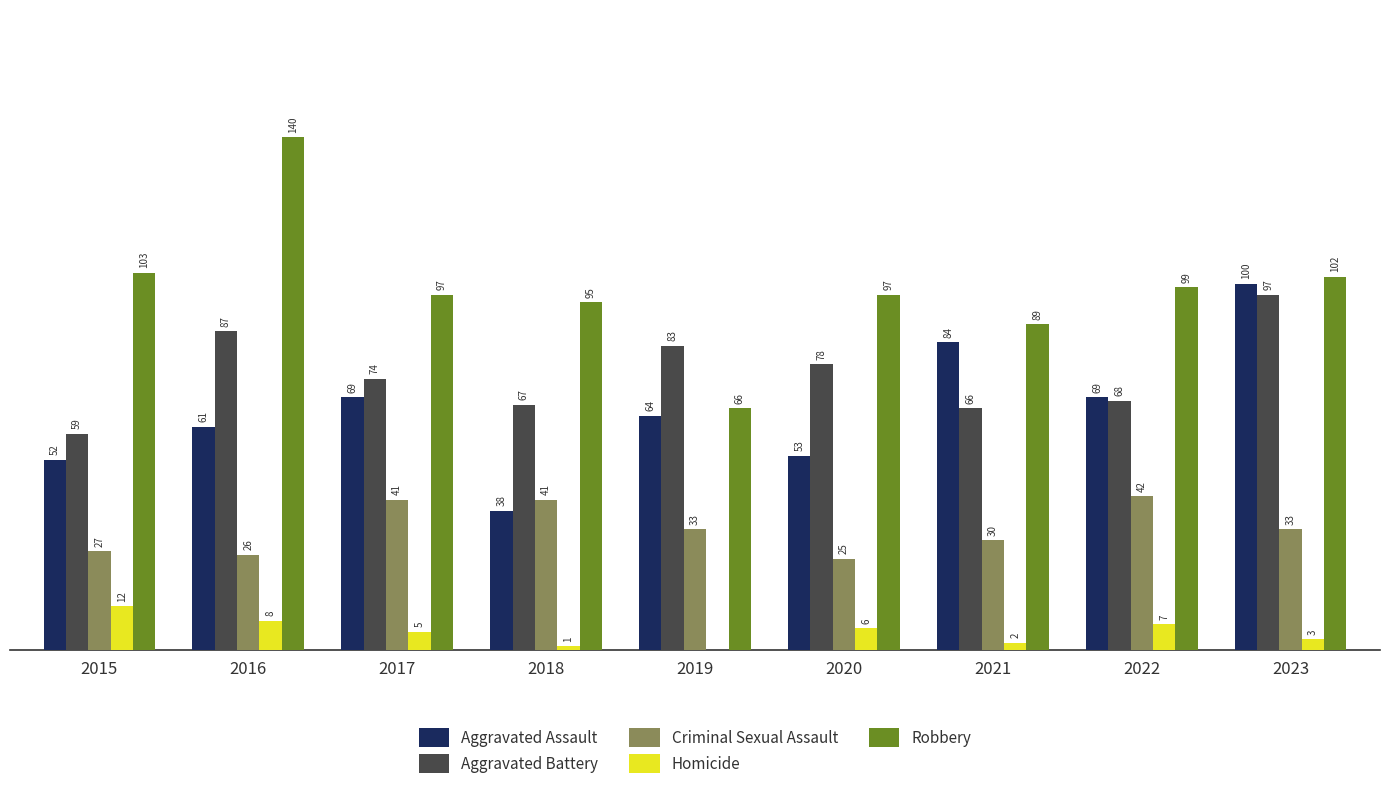

Which series changed the most between 2016 and 2019?

Robbery